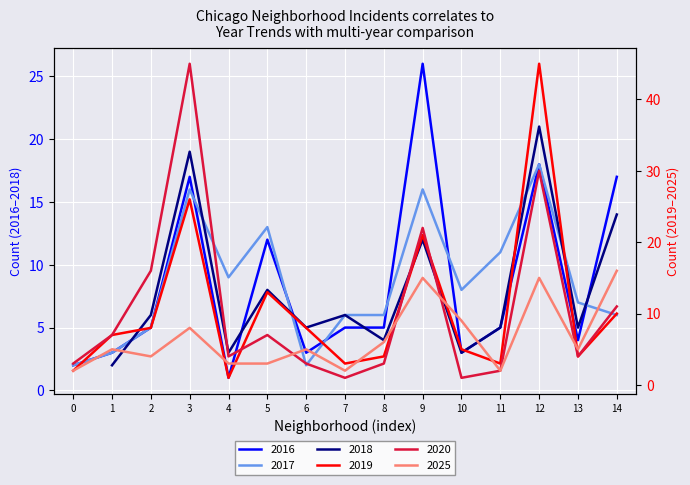

How many data points in 2019 are above 7?

7